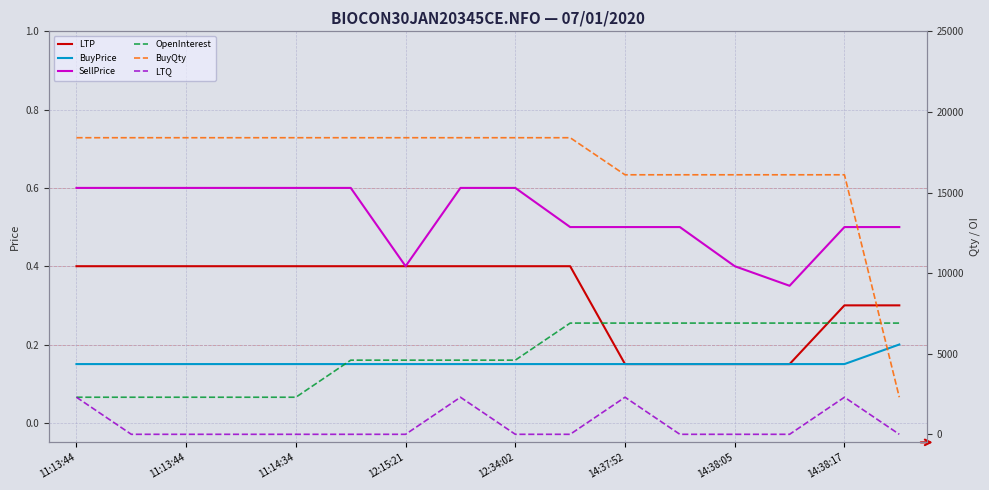

Which series has the largest total across all categories?

BuyQty